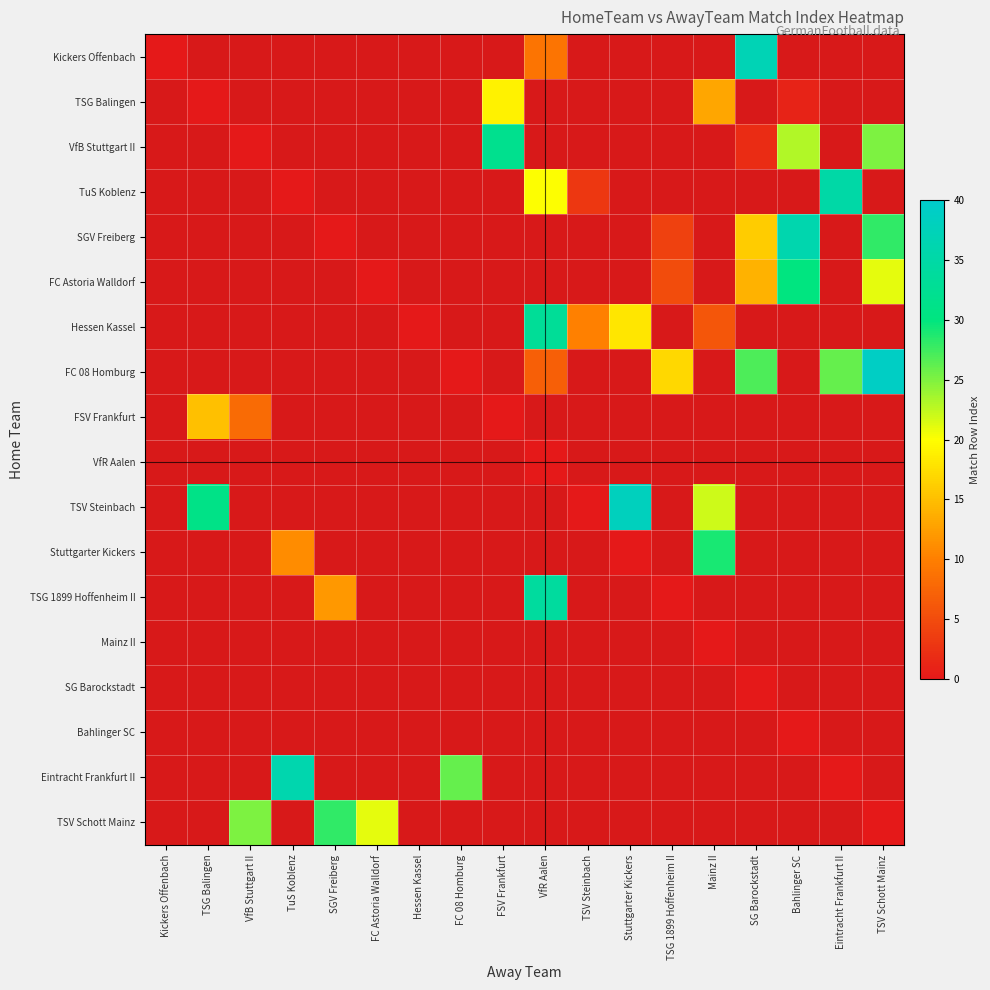

Between TuS Koblenz and Stuttgarter Kickers, which is larger?

Stuttgarter Kickers